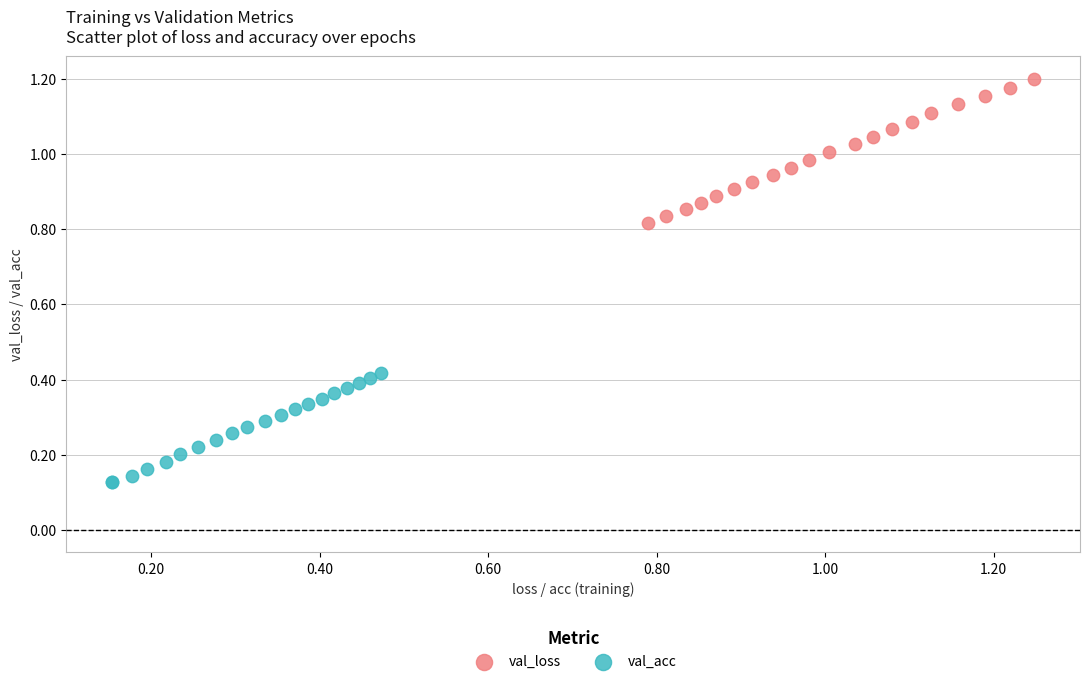

Which series has the widest spread of Y values?

val_loss